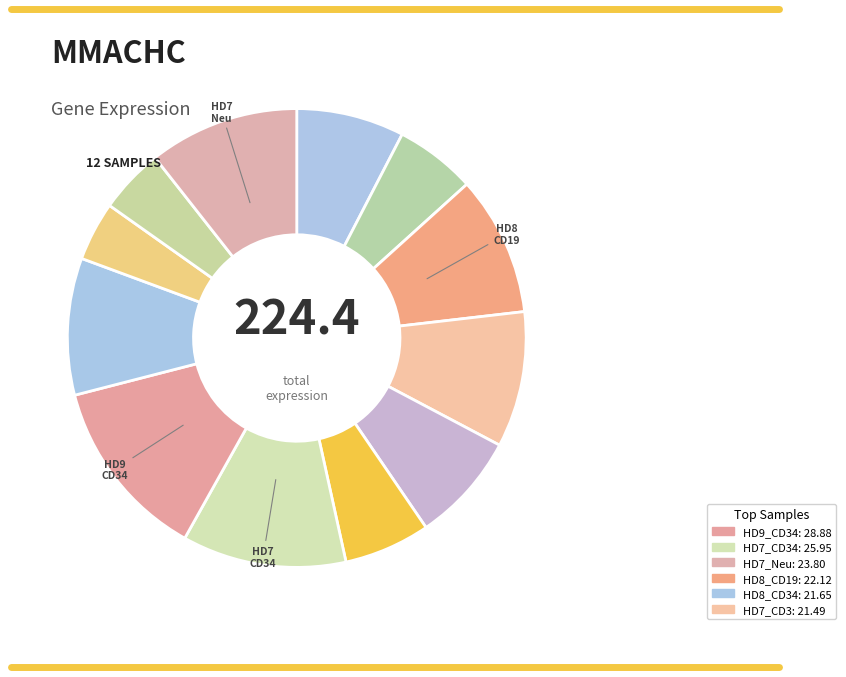

Is there a majority slice in this chart?

No